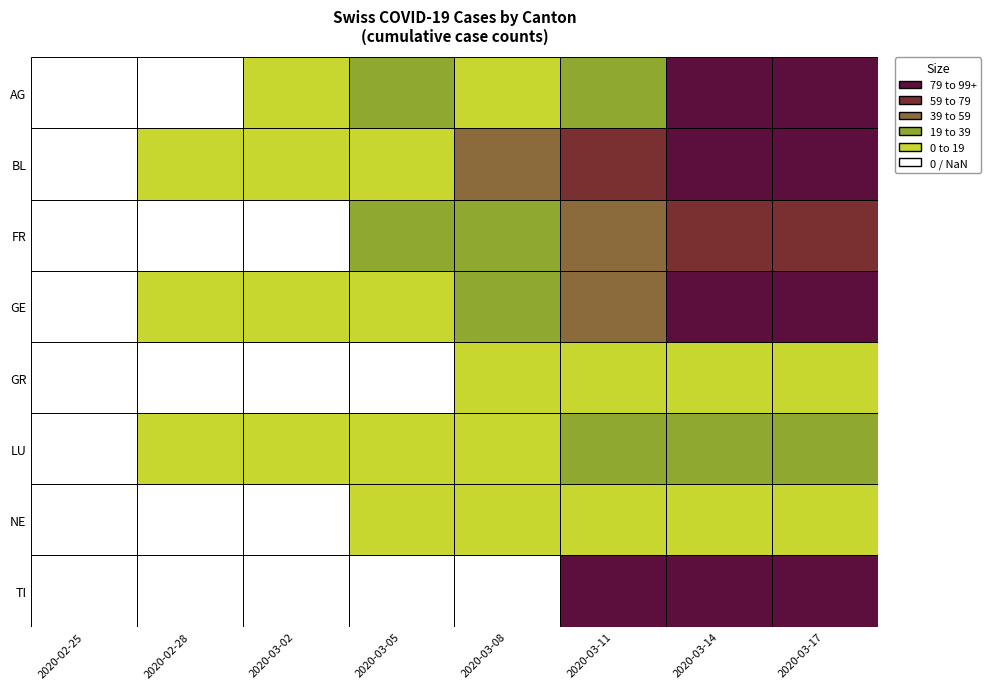

The value of GR at 2020-02-29 is 0. True or false?

True